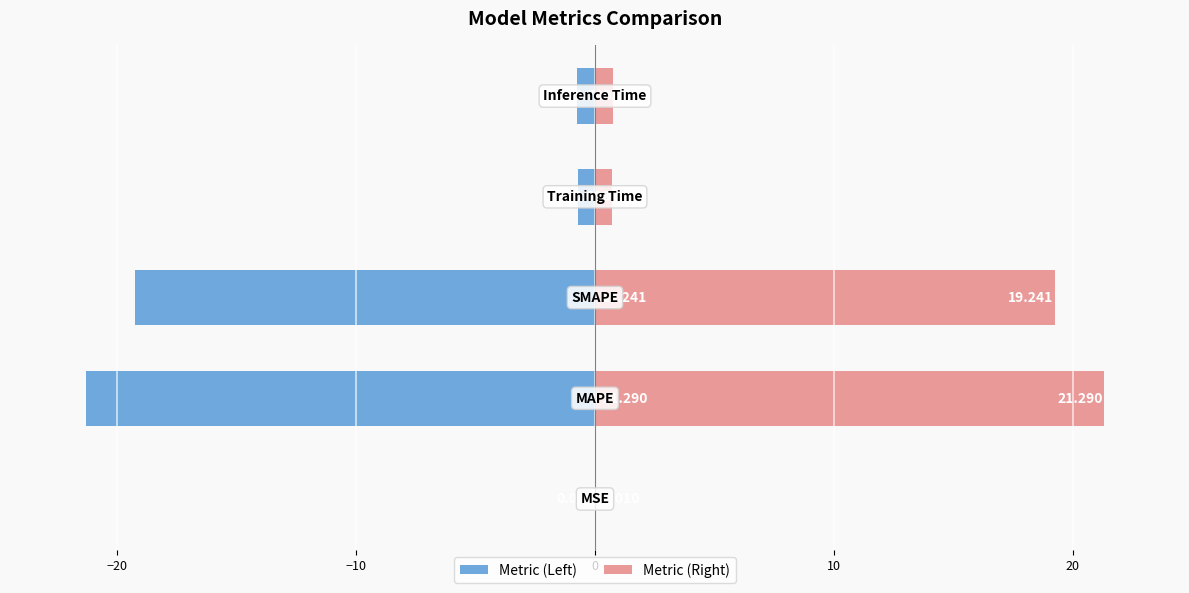

Reading left to right, what are all the values shown in this chart?

col_1 (left): -0.0	-21.3	-19.2	-0.7	-0.7
col_1 (right): 0.0	21.3	19.2	0.7	0.7